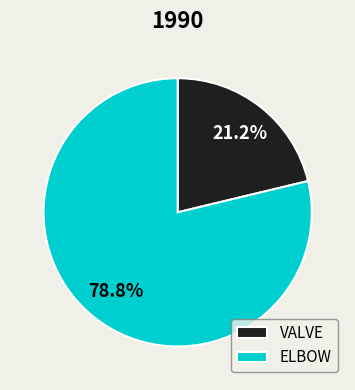

Is it true that ELBOW is 89% of the pie?

False